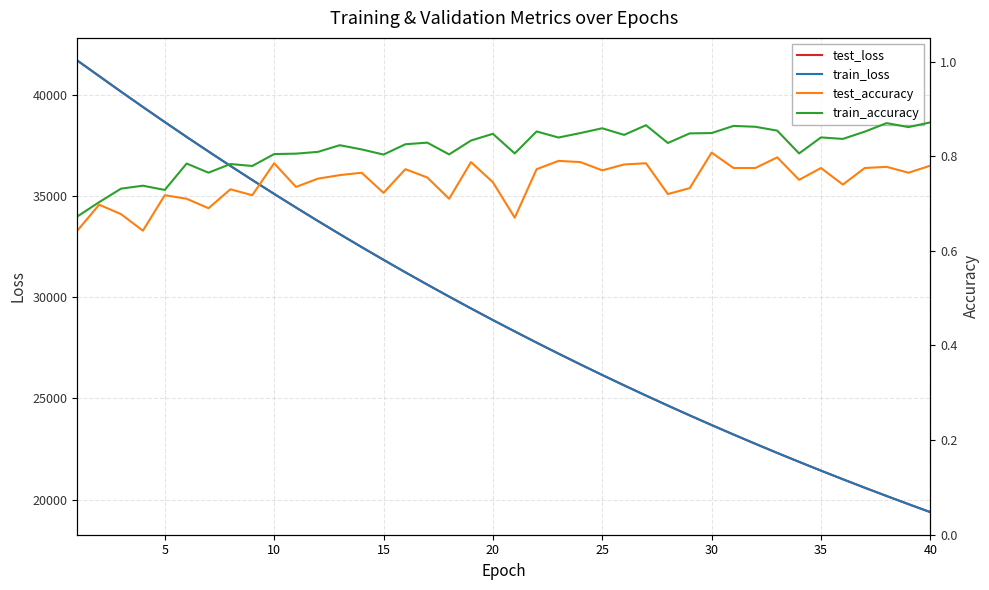

Which series has the widest spread of values?

test_loss